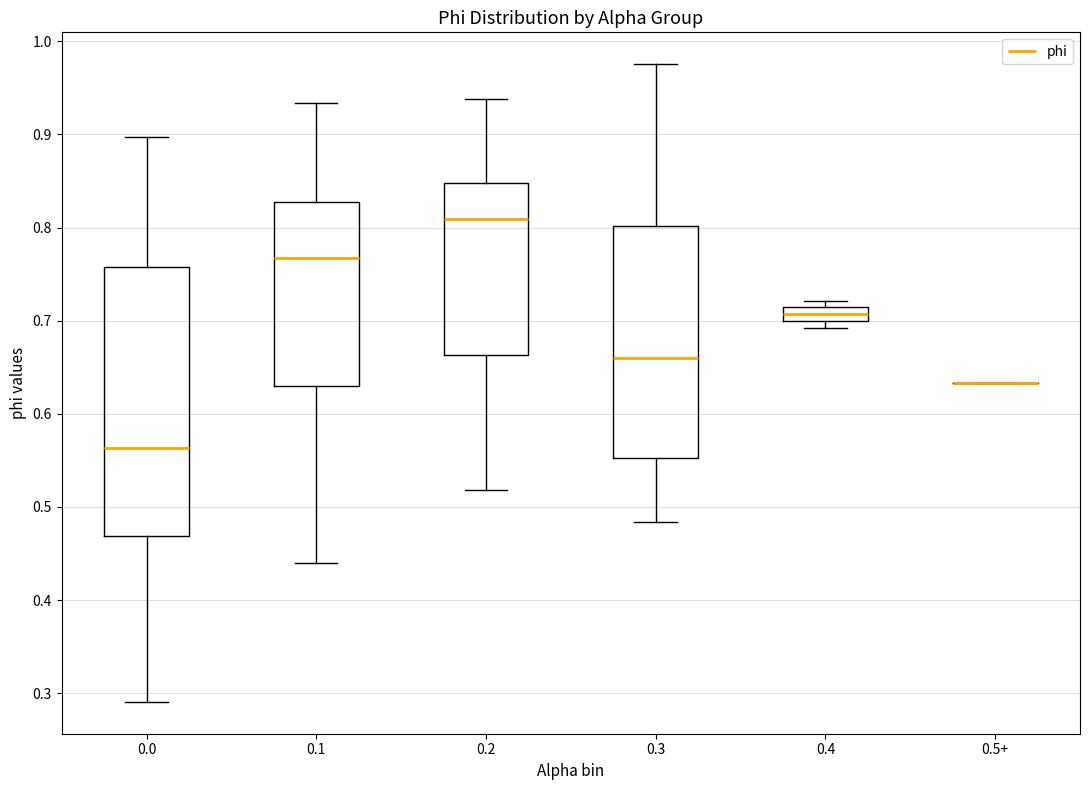

Which box is the tallest, from its lower edge to its upper edge?

0.0